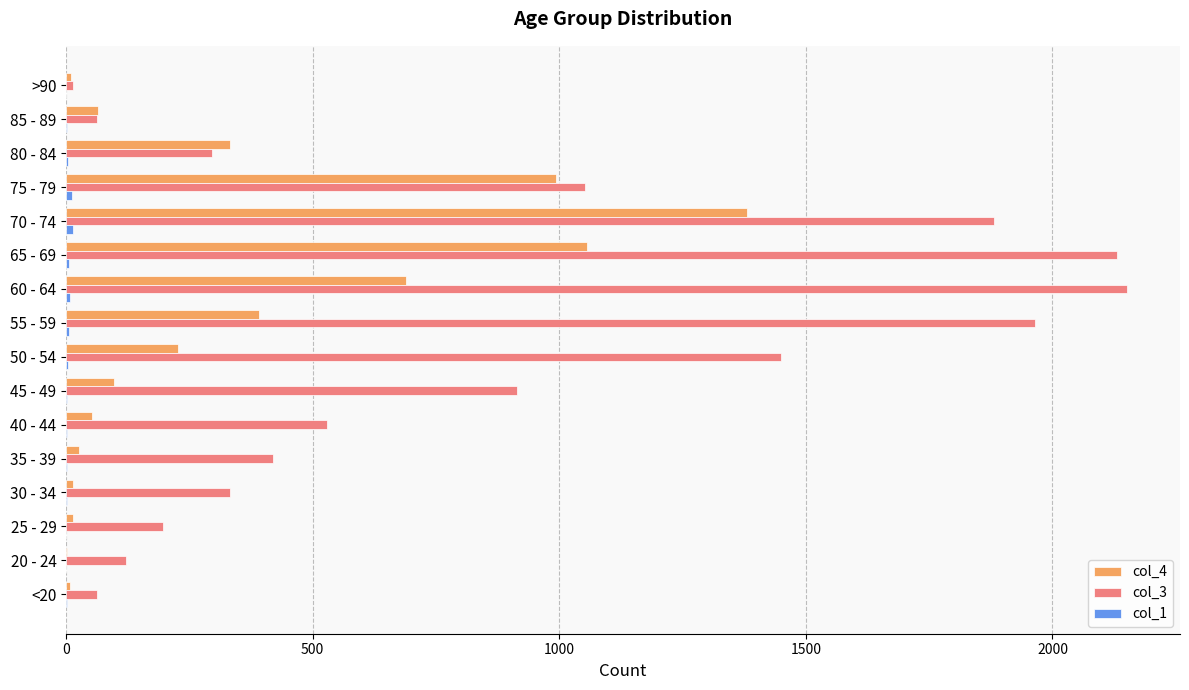

What is the greatest value displayed?

2151